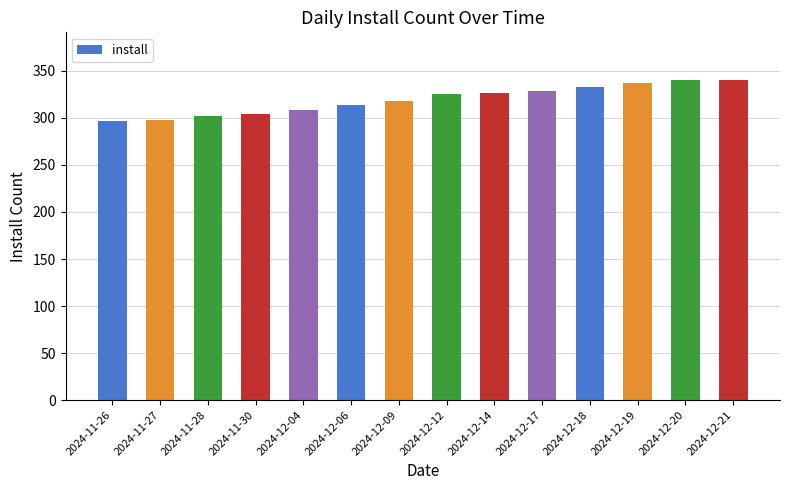

True or false: the data shows 511 at 2024-11-27.

False